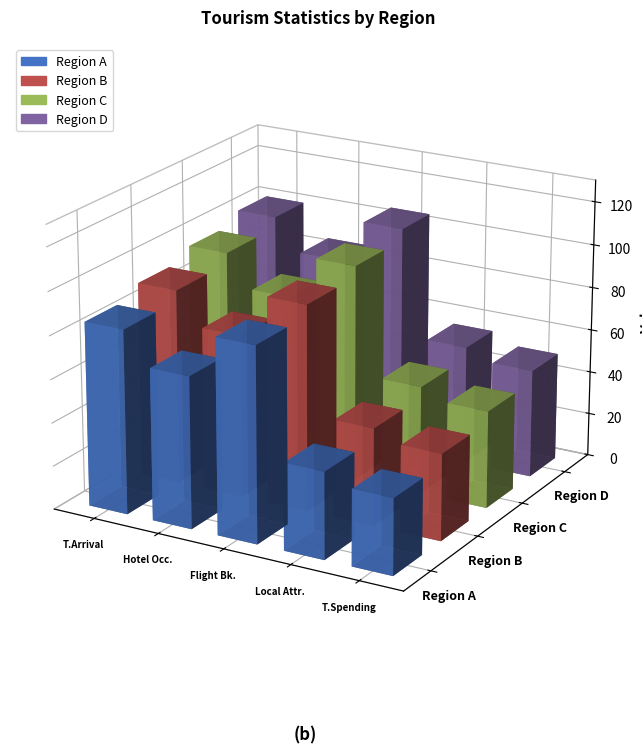

How many bars are there in each group?

4